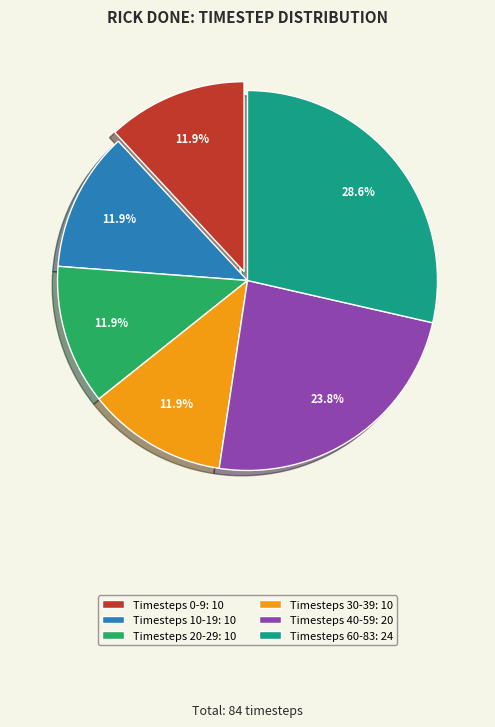

Which category has the biggest portion of the pie?

Timesteps 60-83: 24